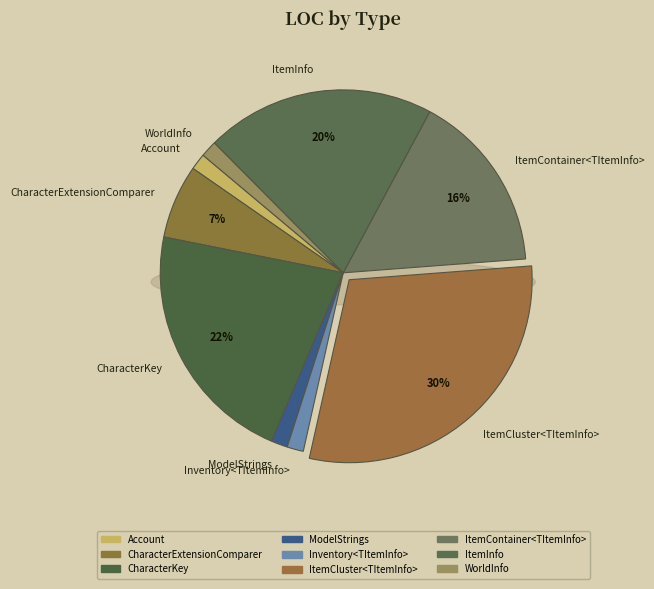

To the nearest percent, what portion does ModelStrings represent?

1%